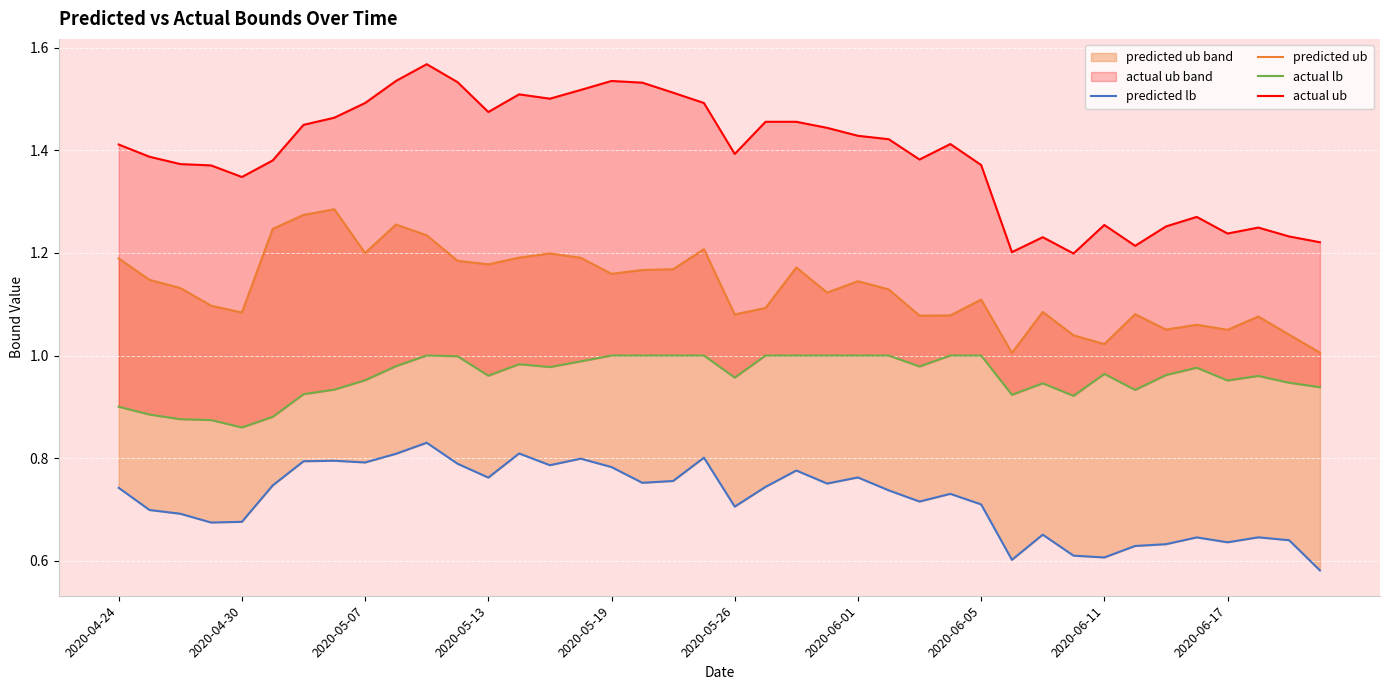

True or false: actual ub has a value of 0.6 at 2020-05-07.

False